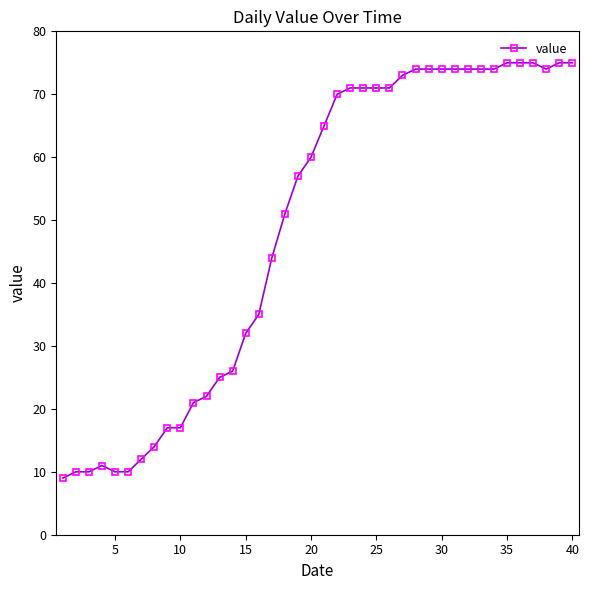

How many values are below 65?

20